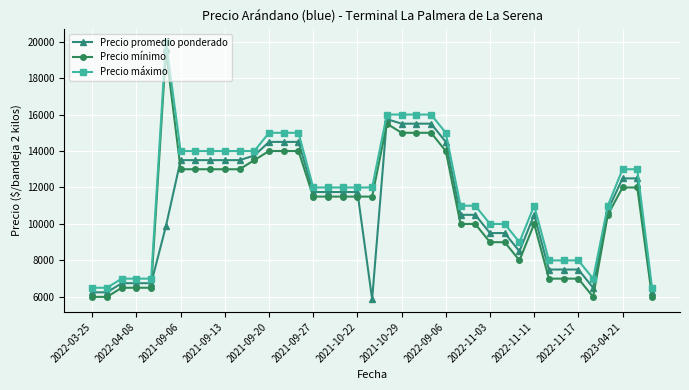

What is the sum of all Precio mínimo values?

427000